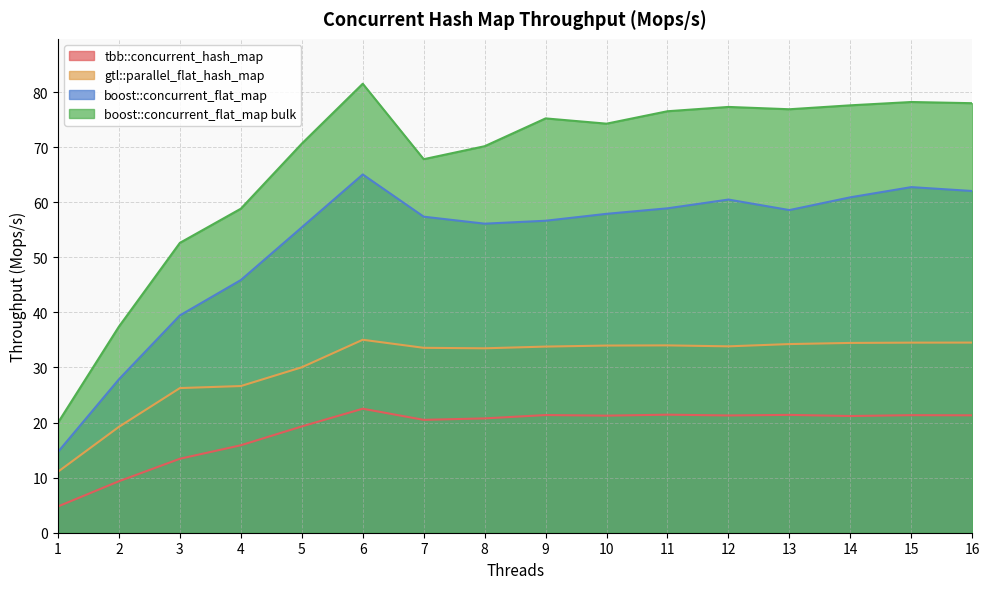

The value of tbb::concurrent_hash_map at 9 is 21.4. True or false?

True